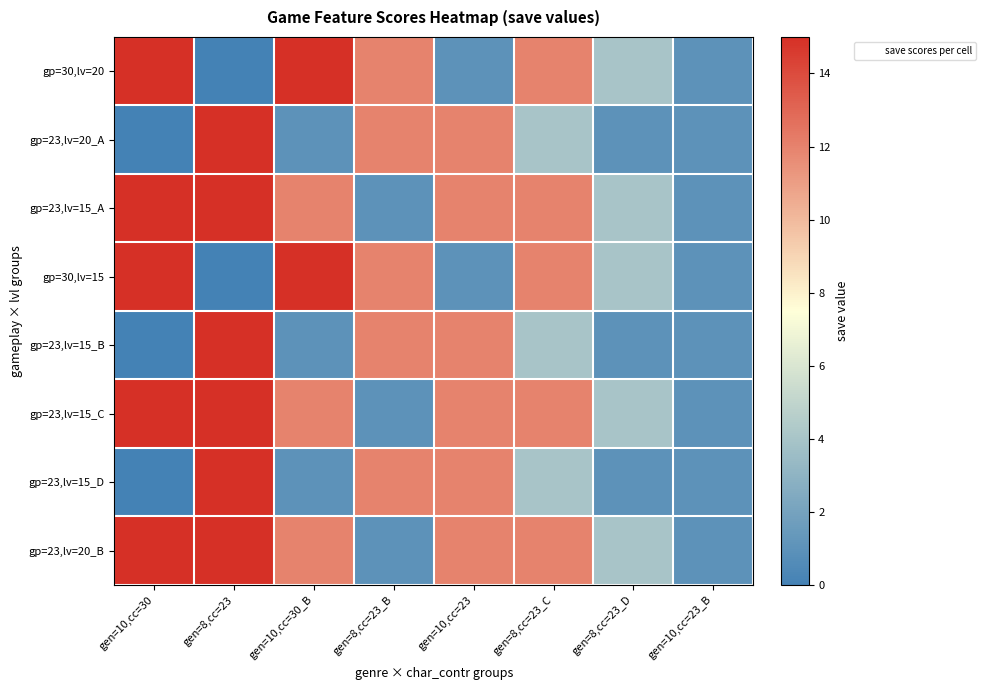

What is the total value across all series at gen=8,cc=23_C?

72